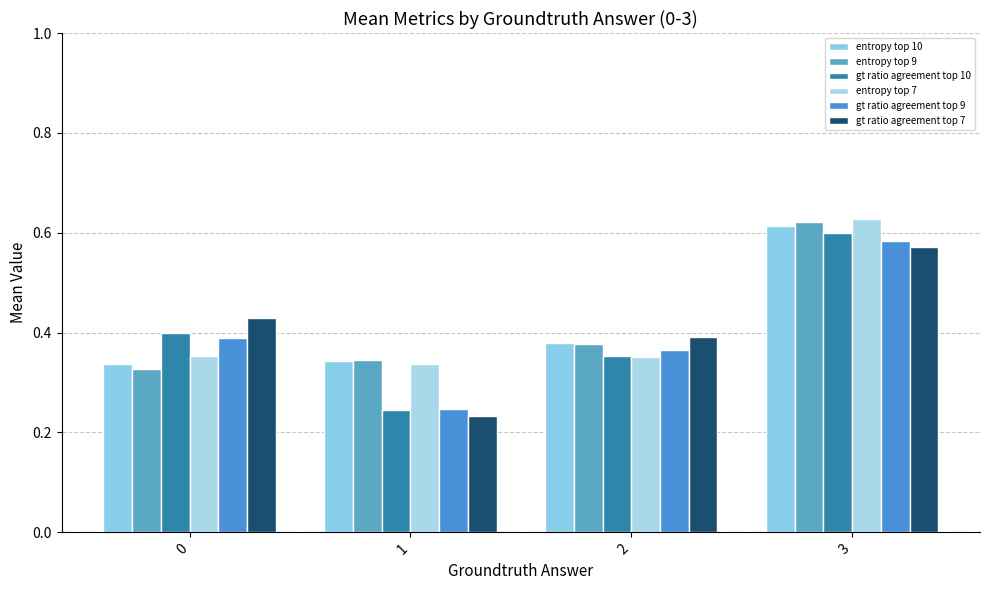

Reading right to left, what are all the values shown in this chart?

entropy top 10: 0.6	0.4	0.3	0.3
entropy top 9: 0.6	0.4	0.3	0.3
gt ratio agreement top 10: 0.6	0.4	0.2	0.4
entropy top 7: 0.6	0.4	0.3	0.4
gt ratio agreement top 9: 0.6	0.4	0.2	0.4
gt ratio agreement top 7: 0.6	0.4	0.2	0.4